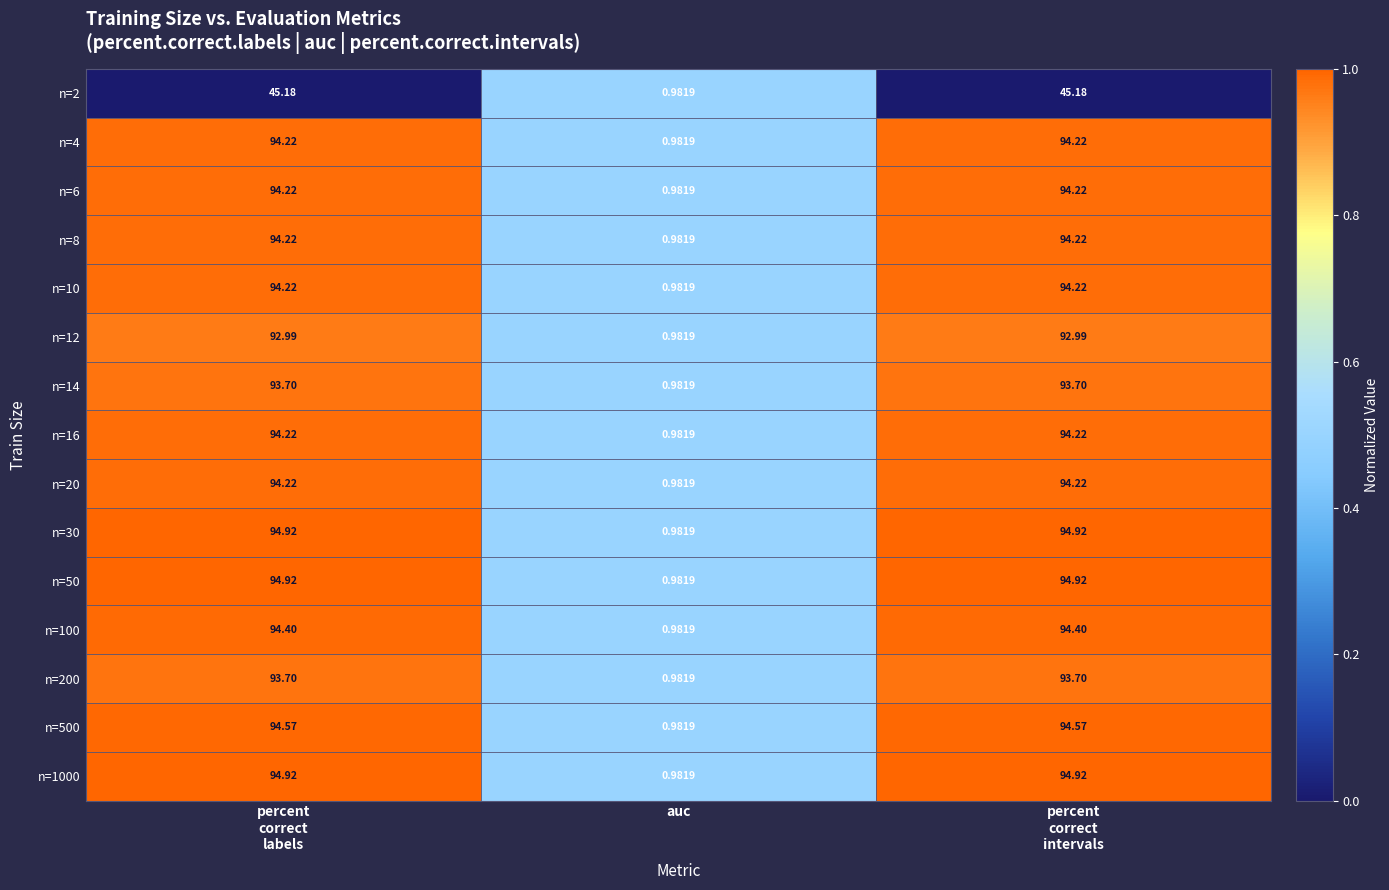

At which label is n=8 closest to 47?

auc